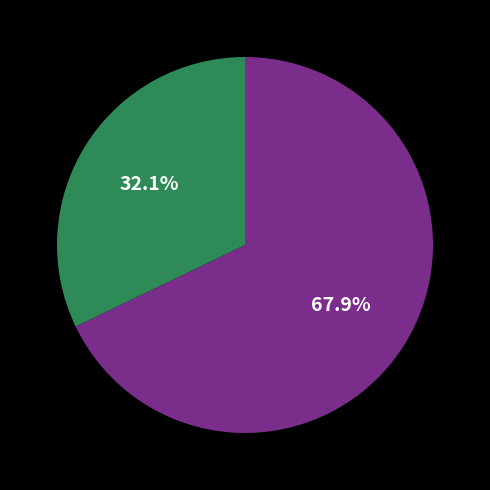

Is there a majority slice in this chart?

Yes